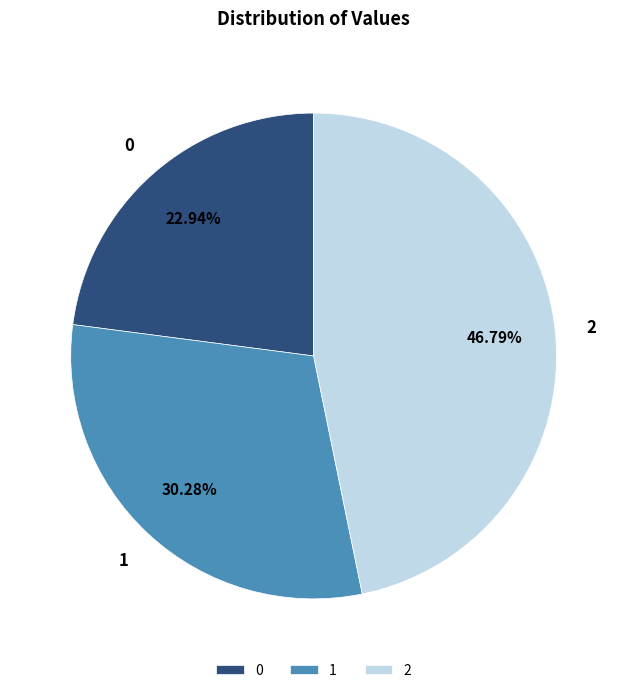

Combined, do 2 and 0 account for over 50%?

Yes